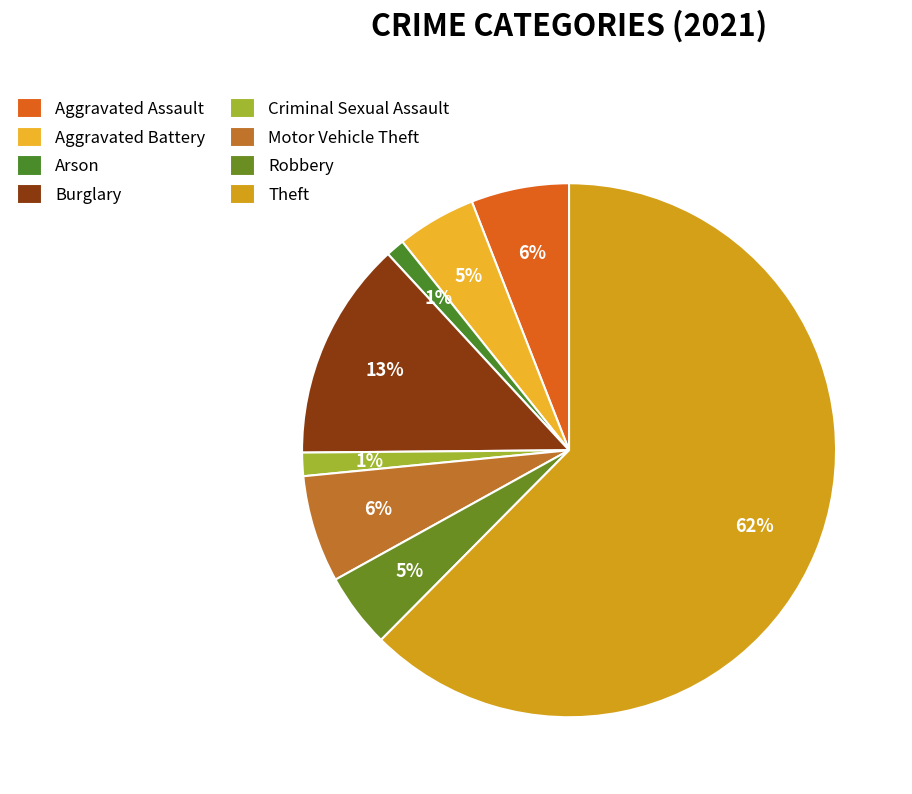

How many slices are in this pie chart?

8